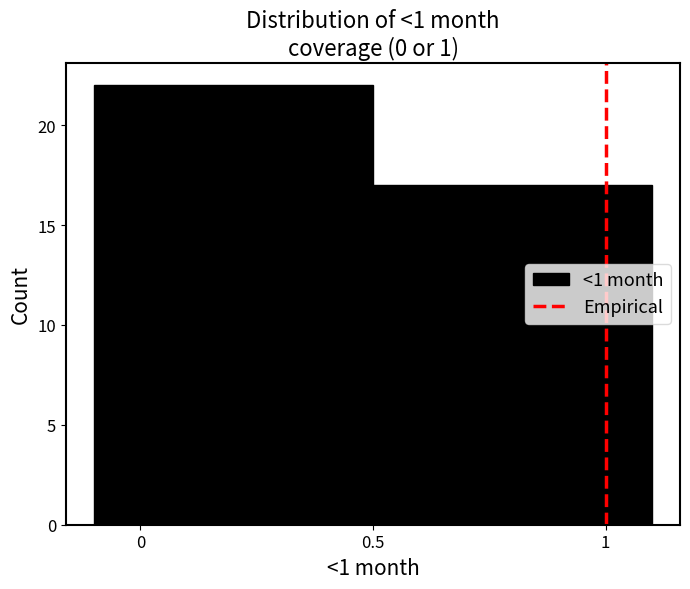

What is the height of the bar covering -0.1 to 0.5 on the x-axis? The values are not printed on the chart, so give them approximately, as read against the axis.

22